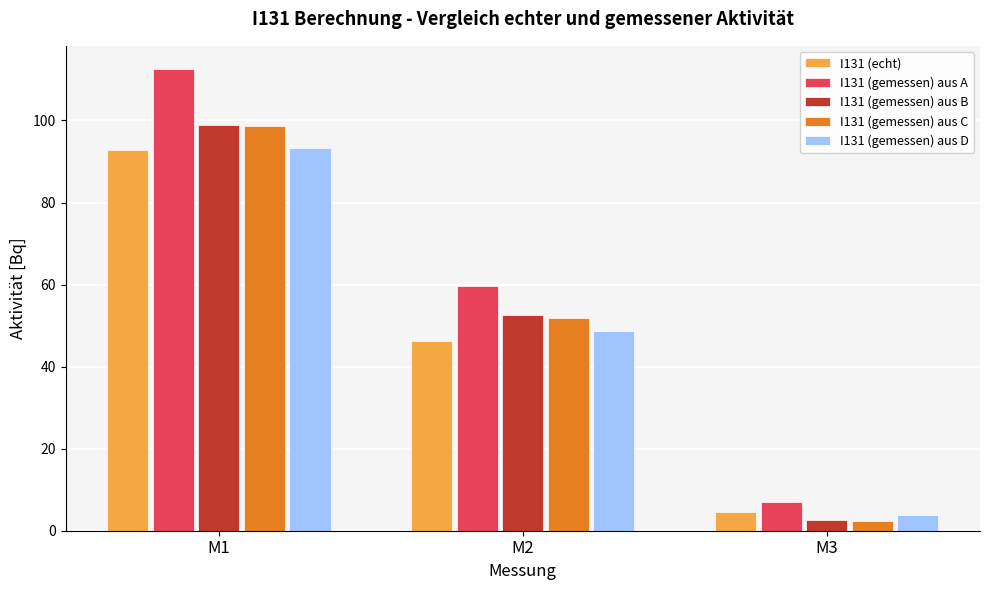

The value of I131 (gemessen) aus A at M1 is 168.8. True or false?

False